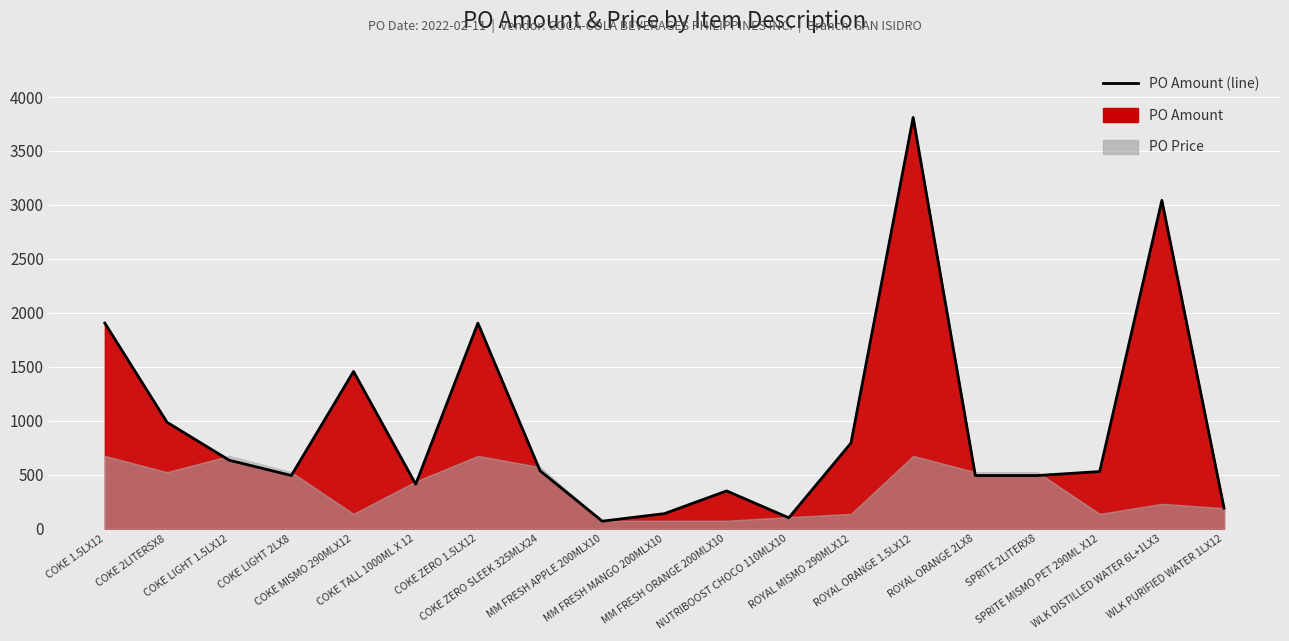

List the labels in order of value, smallest first.

MM FRESH APPLE 200MLX10, NUTRIBOOST CHOCO 110MLX10, MM FRESH MANGO 200MLX10, WLK PURIFIED WATER 1LX12, MM FRESH ORANGE 200MLX10, COKE TALL 1000ML X 12, COKE LIGHT 2LX8, ROYAL ORANGE 2LX8, SPRITE 2LITERX8, SPRITE MISMO PET 290ML X12, COKE ZERO SLEEK 325MLX24, COKE LIGHT 1.5LX12, ROYAL MISMO 290MLX12, COKE 2LITERSX8, COKE MISMO 290MLX12, COKE 1.5LX12, COKE ZERO 1.5LX12, WLK DISTILLED WATER 6L+1LX3, ROYAL ORANGE 1.5LX12